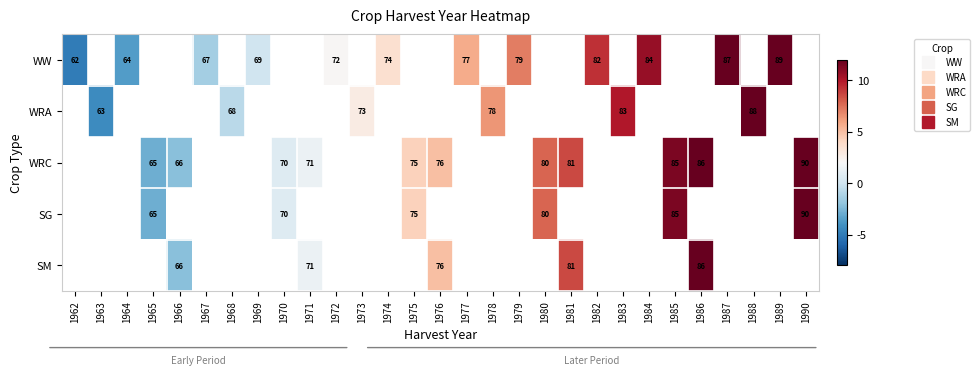

At how many categories does at least one series exceed 3?

17